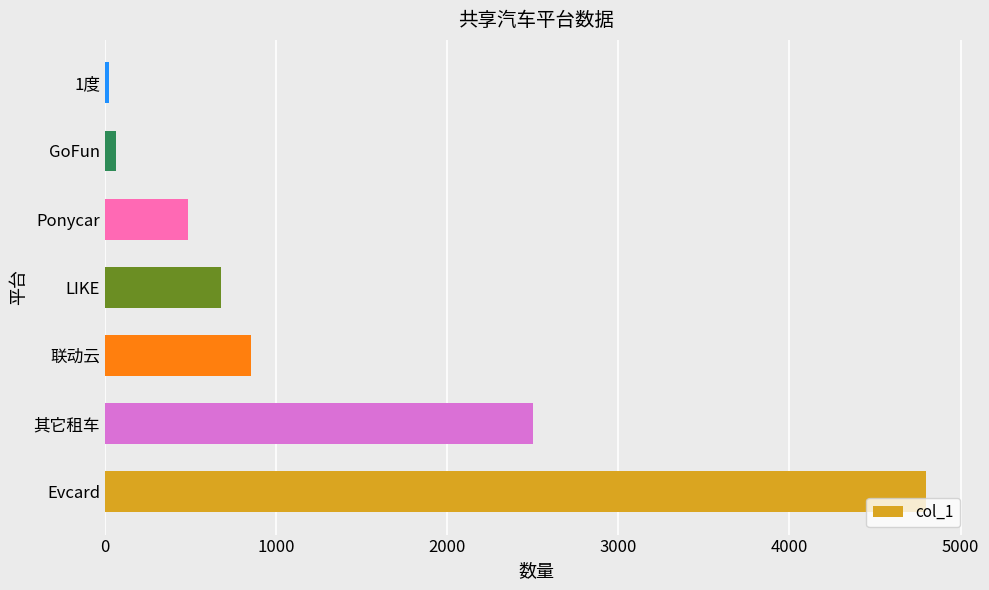

What is the greatest value displayed?

4800.0